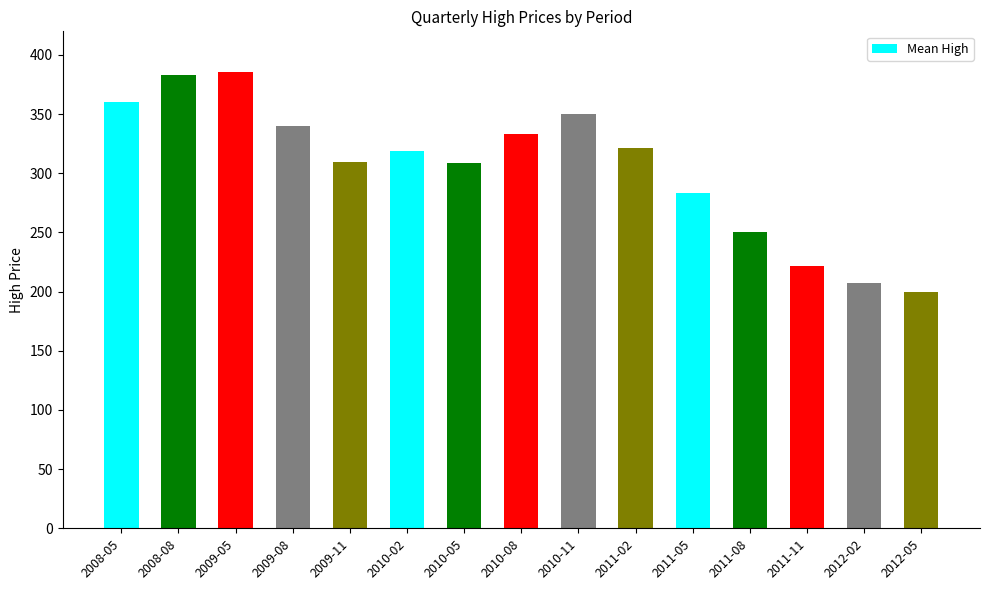

How many series are shown in this chart?

1